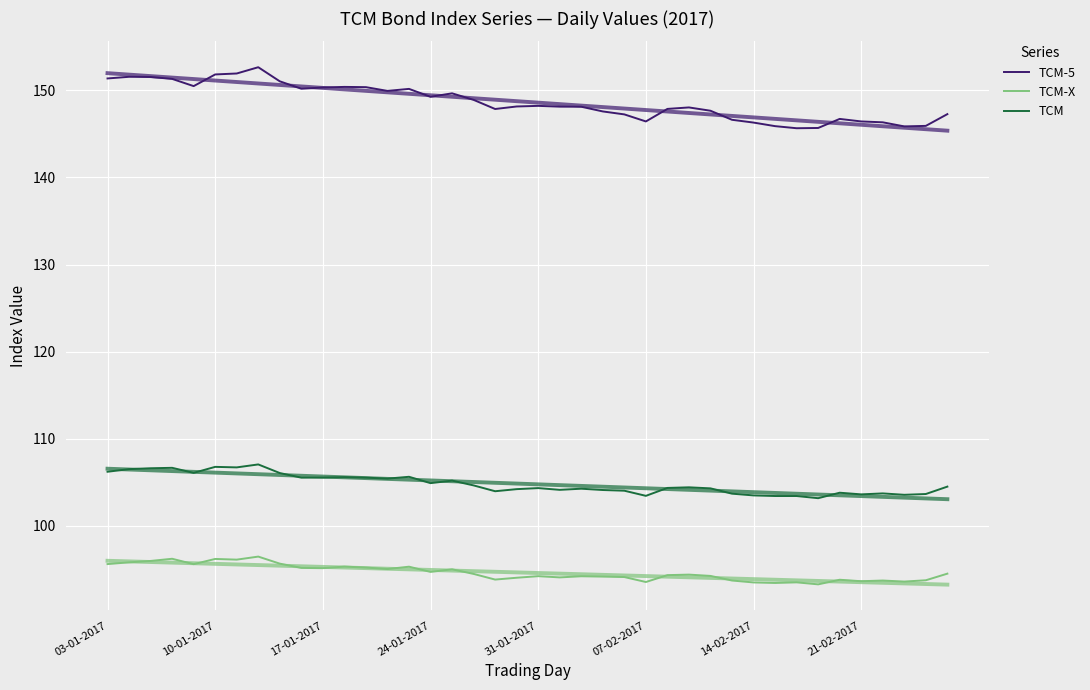

How many interior local valleys does the TCM-X series have?

12